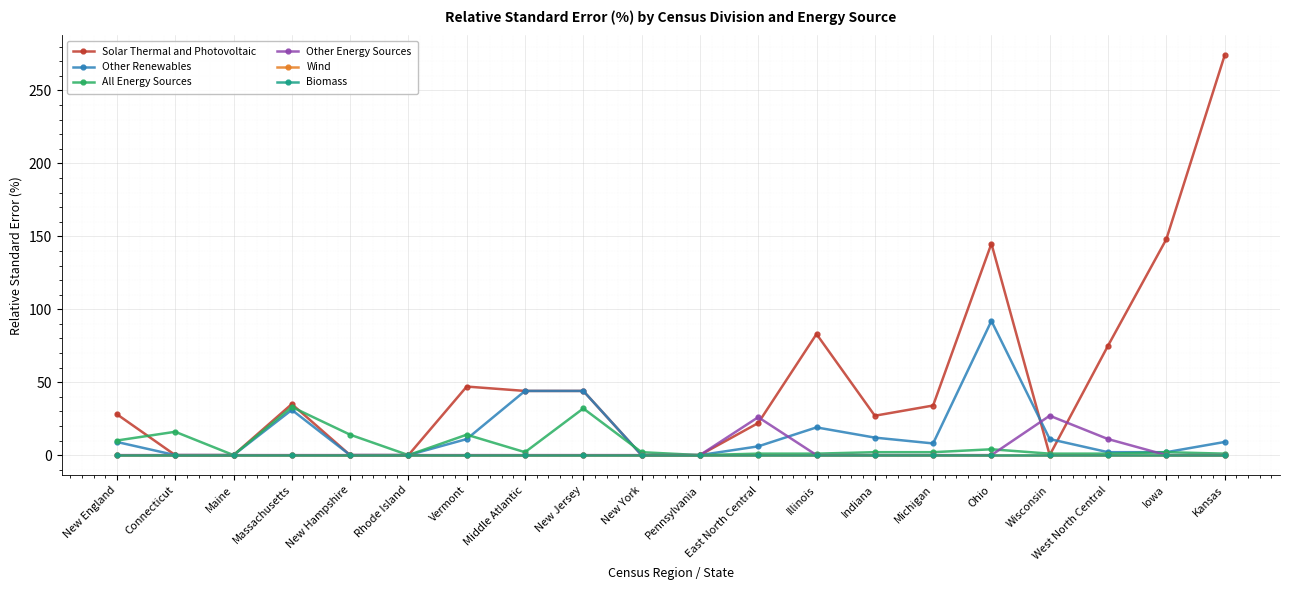

Reading left to right, what are all the values shown in this chart?

Solar Thermal and Photovoltaic: New England=28	Connecticut=0	Maine=0	Massachusetts=35	New Hampshire=0	Rhode Island=0	Vermont=47	Middle Atlantic=44	New Jersey=44	New York=0	Pennsylvania=0	East North Central=22	Illinois=83	Indiana=27	Michigan=34	Ohio=145	Wisconsin=0	West North Central=75	Iowa=148	Kansas=274
Other Renewables: New England=9	Connecticut=0	Maine=0	Massachusetts=31	New Hampshire=0	Rhode Island=0	Vermont=11	Middle Atlantic=44	New Jersey=44	New York=0	Pennsylvania=0	East North Central=6	Illinois=19	Indiana=12	Michigan=8	Ohio=92	Wisconsin=11	West North Central=2	Iowa=2	Kansas=9
All Energy Sources: New England=10	Connecticut=16	Maine=0	Massachusetts=33	New Hampshire=14	Rhode Island=0	Vermont=14	Middle Atlantic=2	New Jersey=32	New York=2	Pennsylvania=0	East North Central=1	Illinois=1	Indiana=2	Michigan=2	Ohio=4	Wisconsin=1	West North Central=1	Iowa=2	Kansas=1
Other Energy Sources: New England=0	Connecticut=0	Maine=0	Massachusetts=0	New Hampshire=0	Rhode Island=0	Vermont=0	Middle Atlantic=0	New Jersey=0	New York=0	Pennsylvania=0	East North Central=26	Illinois=0	Indiana=0	Michigan=0	Ohio=0	Wisconsin=27	West North Central=11	Iowa=0	Kansas=0
Wind: New England=0	Connecticut=0	Maine=0	Massachusetts=0	New Hampshire=0	Rhode Island=0	Vermont=0	Middle Atlantic=0	New Jersey=0	New York=0	Pennsylvania=0	East North Central=0	Illinois=0	Indiana=0	Michigan=0	Ohio=0	Wisconsin=0	West North Central=0	Iowa=0	Kansas=0
Biomass: New England=0	Connecticut=0	Maine=0	Massachusetts=0	New Hampshire=0	Rhode Island=0	Vermont=0	Middle Atlantic=0	New Jersey=0	New York=0	Pennsylvania=0	East North Central=0	Illinois=0	Indiana=0	Michigan=0	Ohio=0	Wisconsin=0	West North Central=0	Iowa=0	Kansas=0